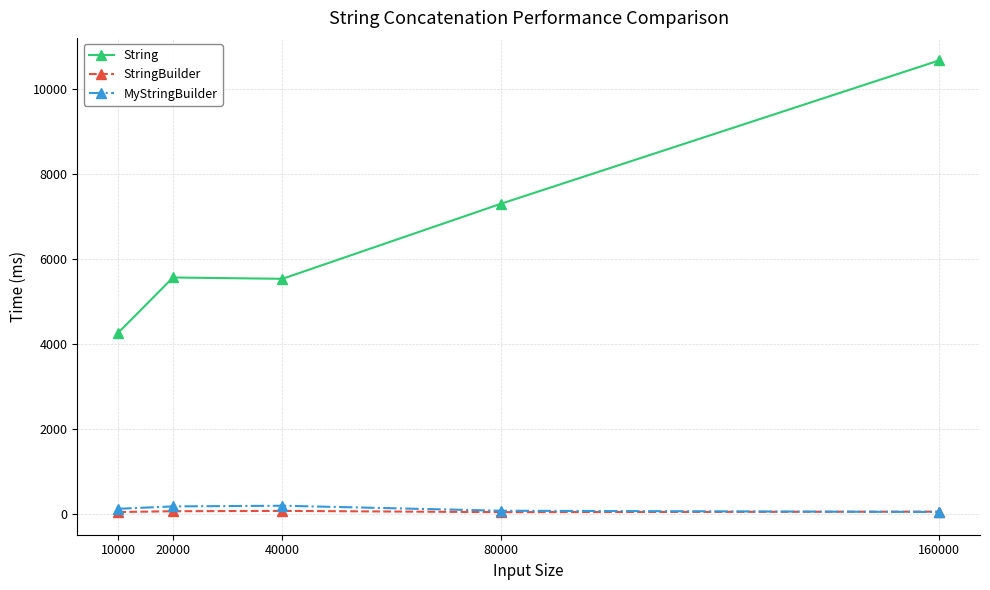

What are all the series names shown in the legend?

String, StringBuilder, MyStringBuilder